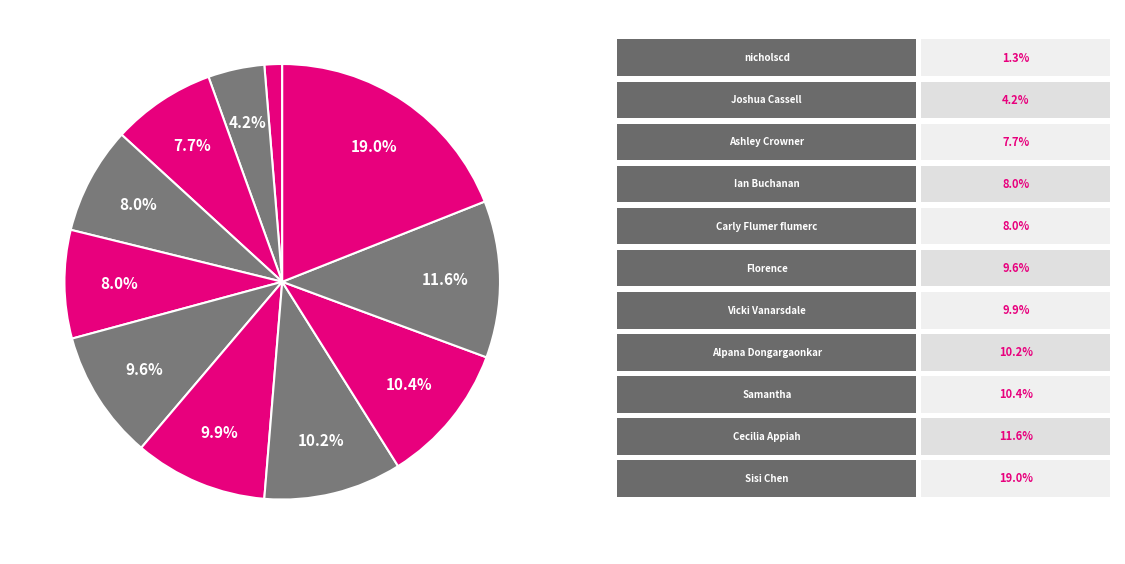

How many segments does this pie chart have?

11